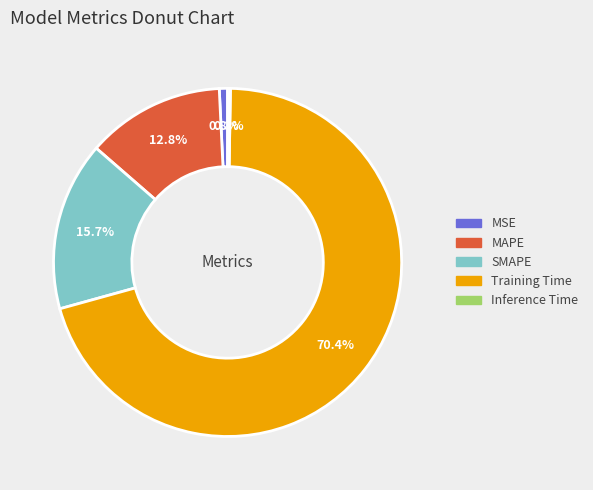

To the nearest percent, what is the average slice percentage?

20%